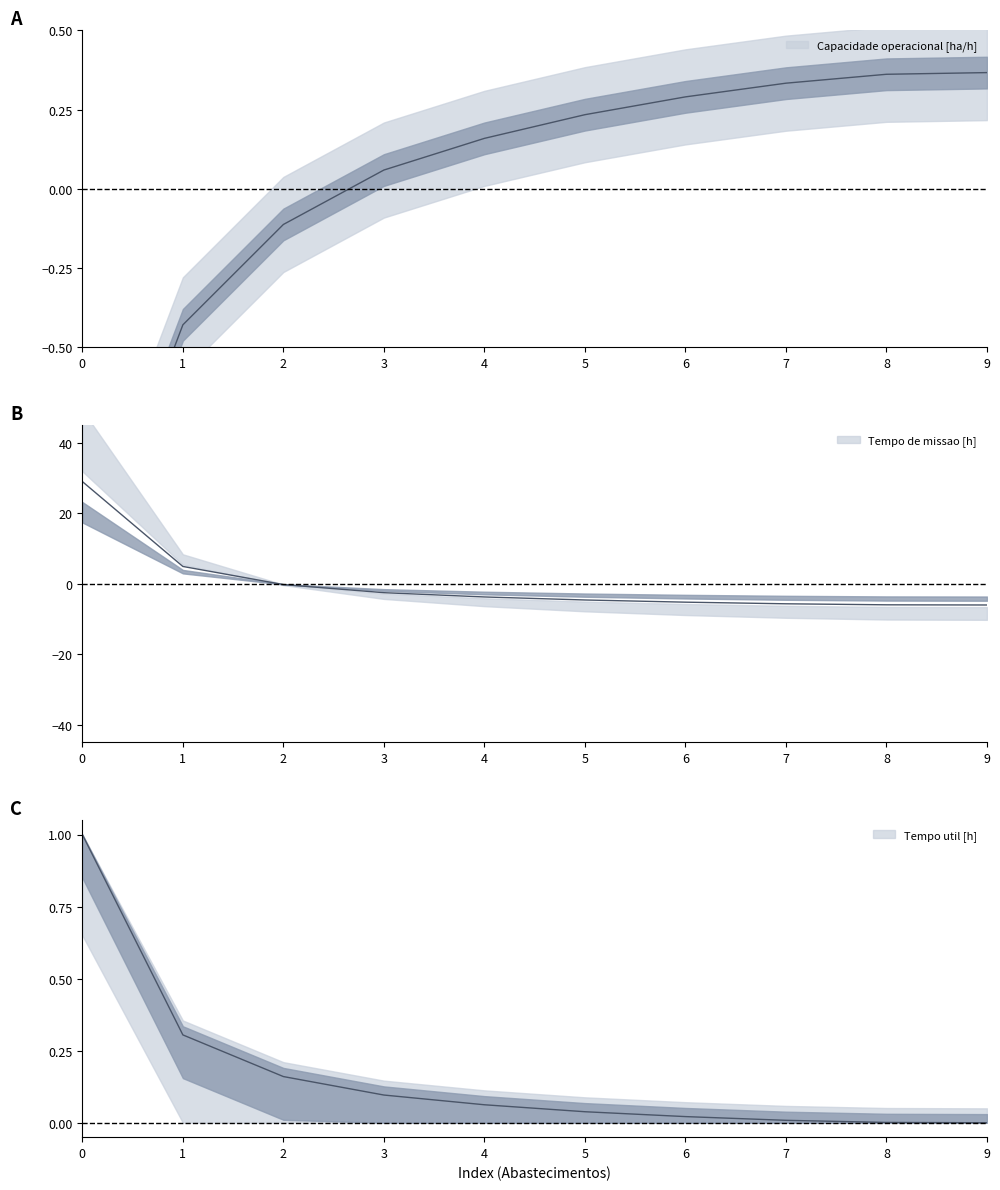

Reading left to right, what are all the values shown in this chart?

Capacidade operacional [ha/h]: -1.3	-0.4	-0.1	0.1	0.2	0.2	0.3	0.3	0.4	0.4
Tempo de missao [h]: 29.0	4.9	-0.2	-2.5	-3.7	-4.6	-5.2	-5.7	-6.0	-6.0
Tempo util [h]: 1.0	0.3	0.2	0.1	0.1	0.0	0.0	0.0	0.0	0.0